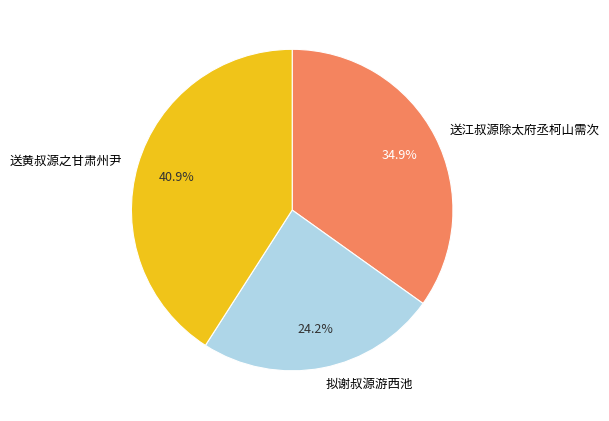

Rank the categories by value from lowest to highest.

拟谢叔源游西池, 送江叔源除太府丞柯山需次, 送黄叔源之甘肃州尹